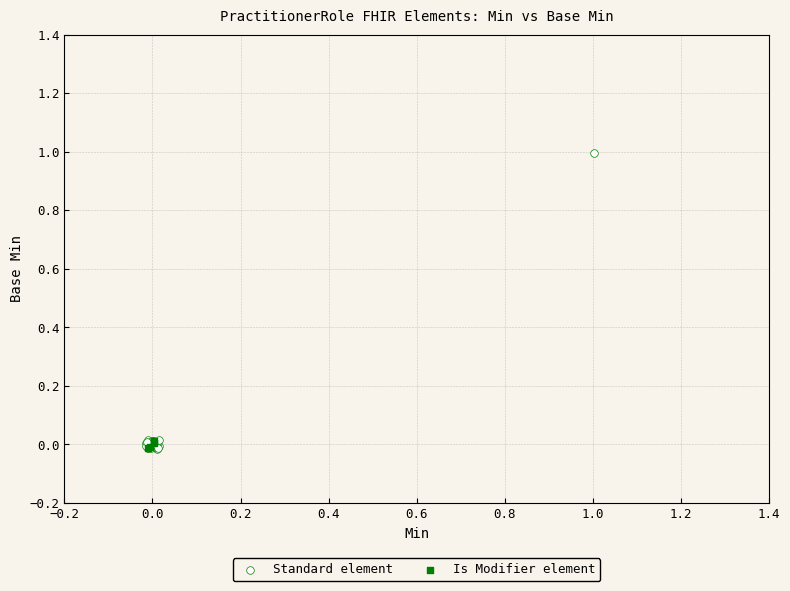

Which series has the largest Y range (max minus min)?

Standard element